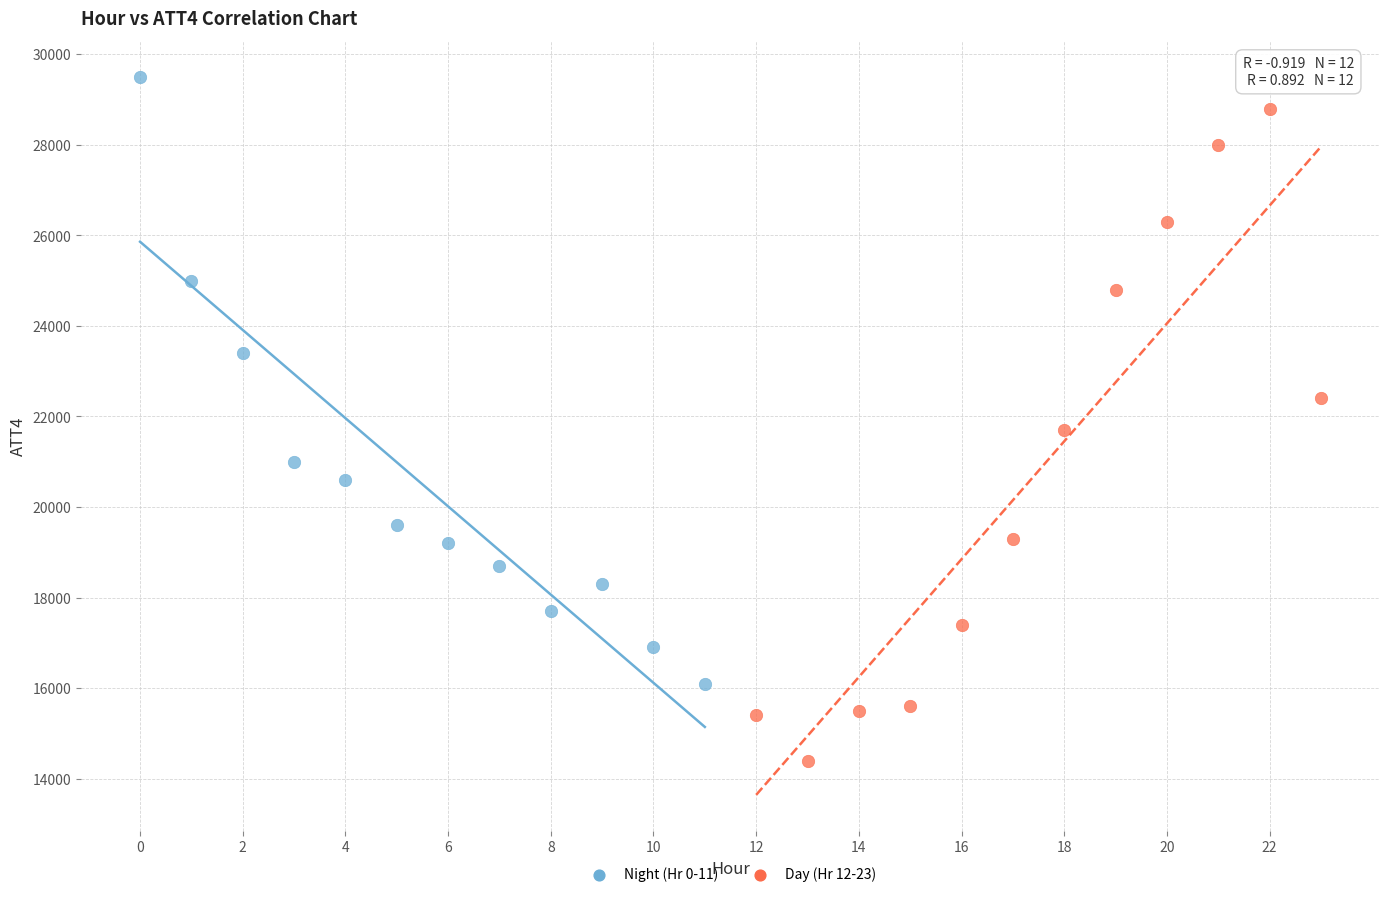

Which series has the largest Y range (max minus min)?

Day (Hr 12-23)